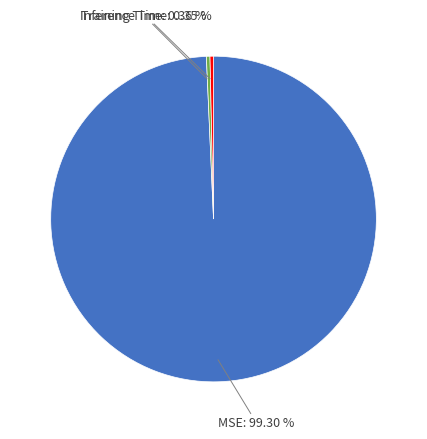

Which category has the biggest portion of the pie?

MSE